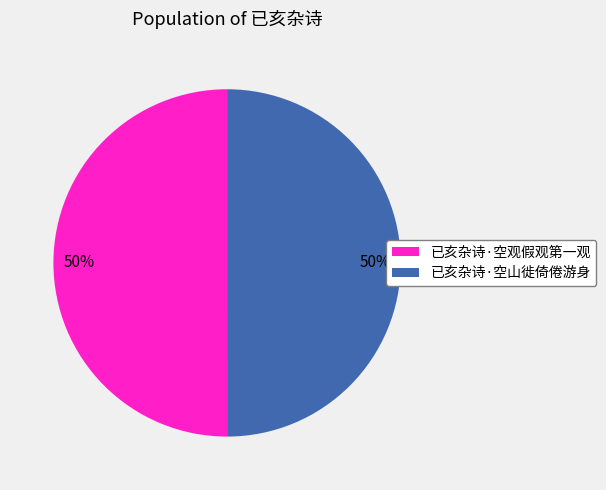

Is it true that 已亥杂诗·空山徙倚倦游身 is 50% of the pie?

True